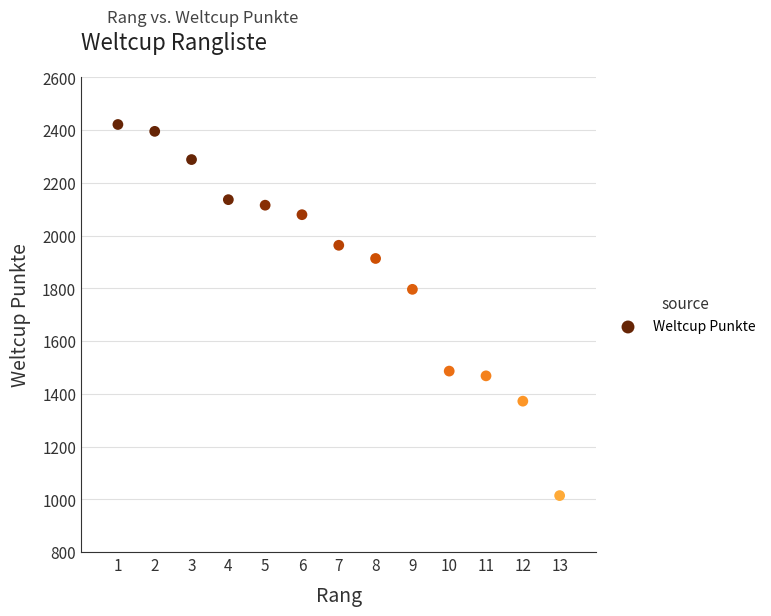

What Y value in the scatter plot is closest to 1717?

1796